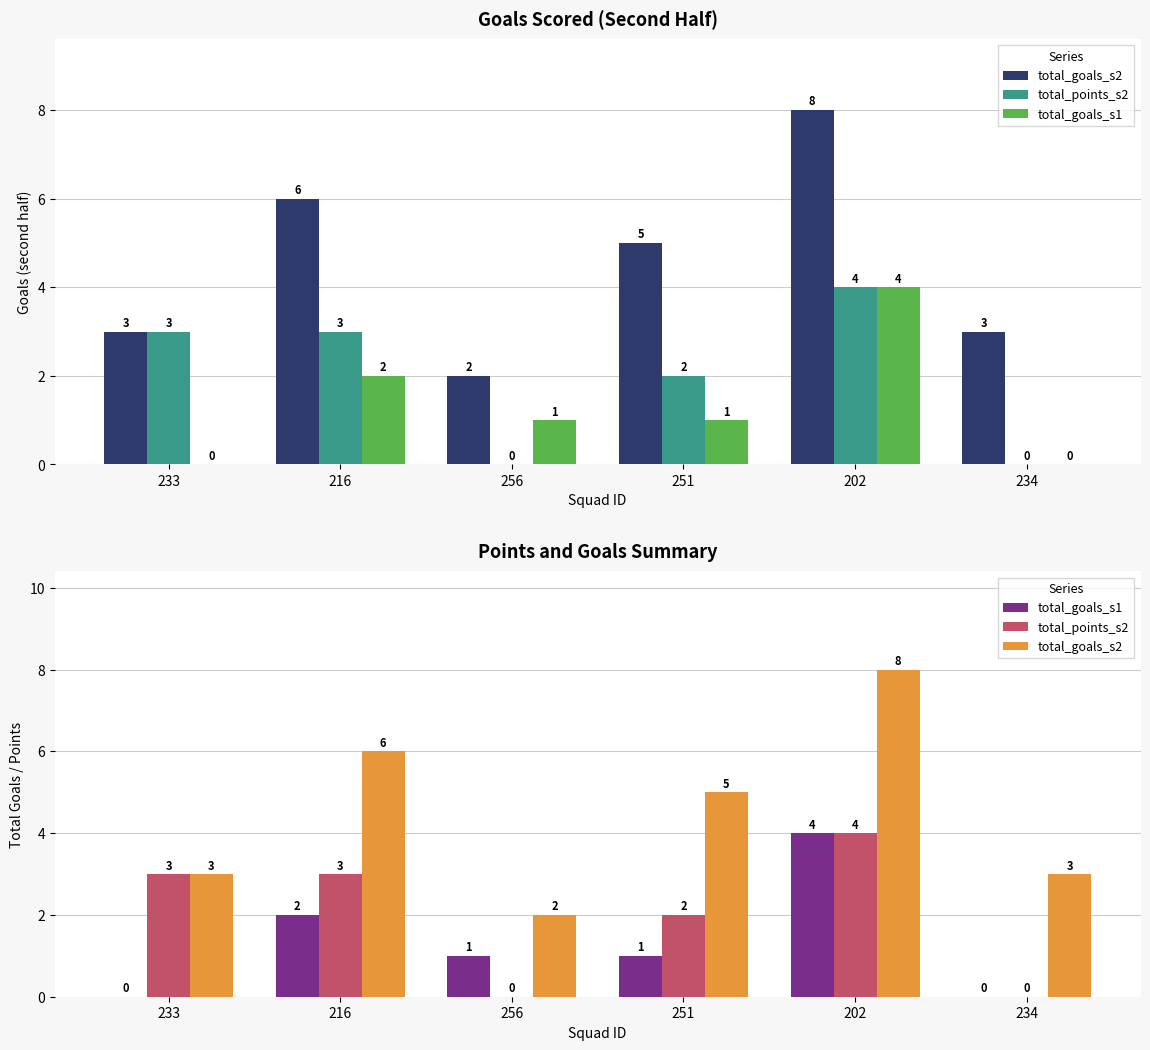

The value of total_points_s2 at 234 is 0. True or false?

True